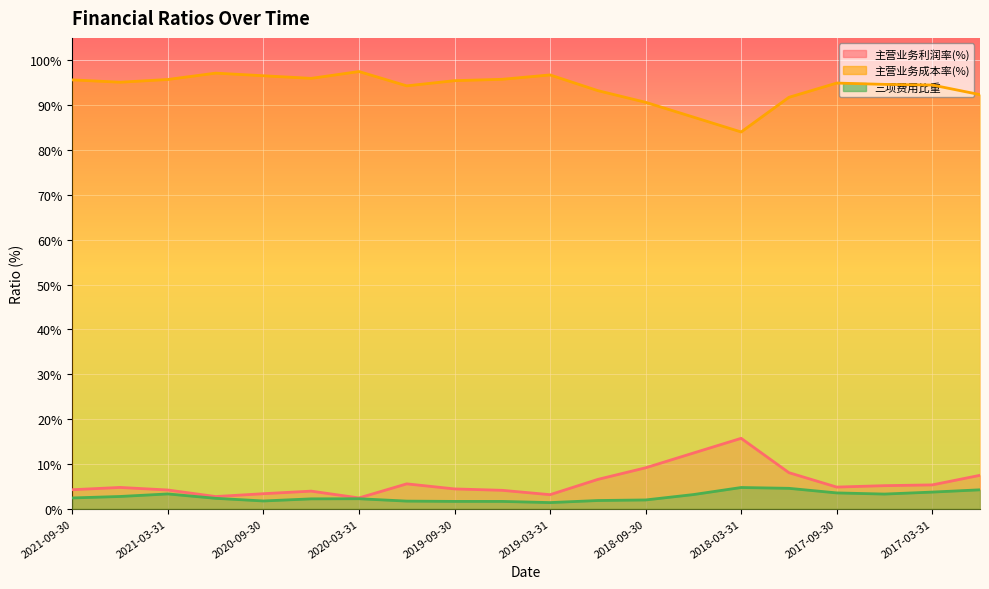

True or false: 主营业务利润率(%) and 三项费用比重 cross at least once.

False